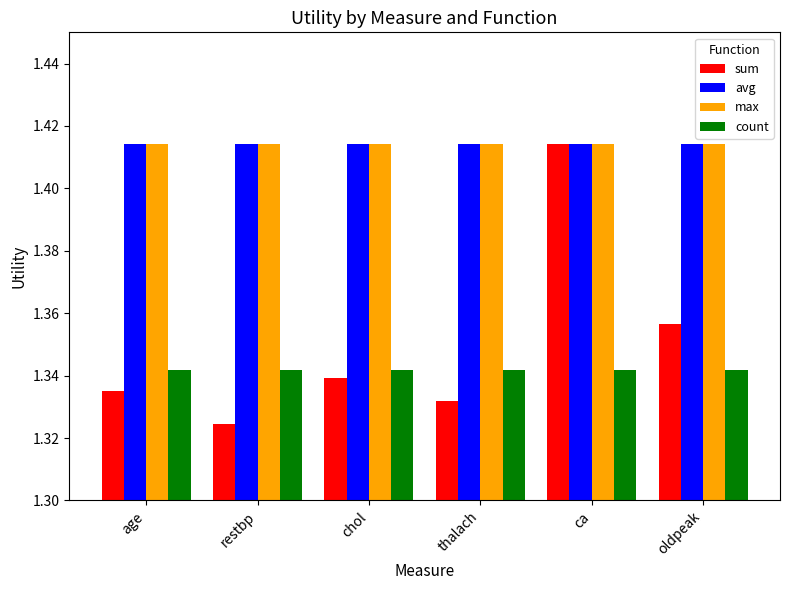

The value of count at thalach is 2.0. True or false?

False